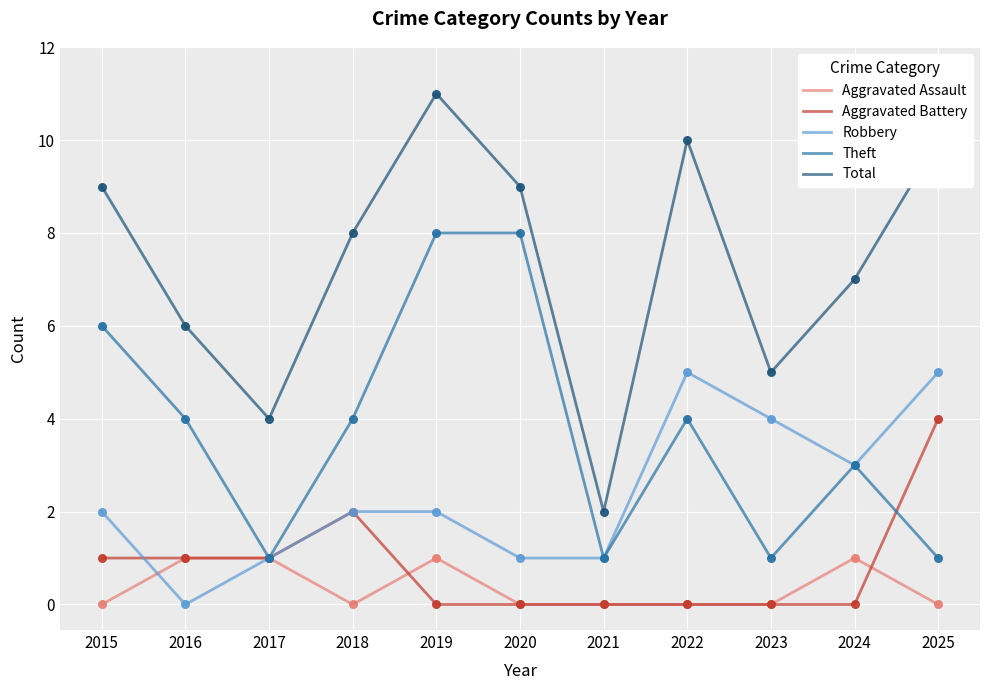

What are all the series names shown in the legend?

Aggravated Assault, Aggravated Battery, Robbery, Theft, Total